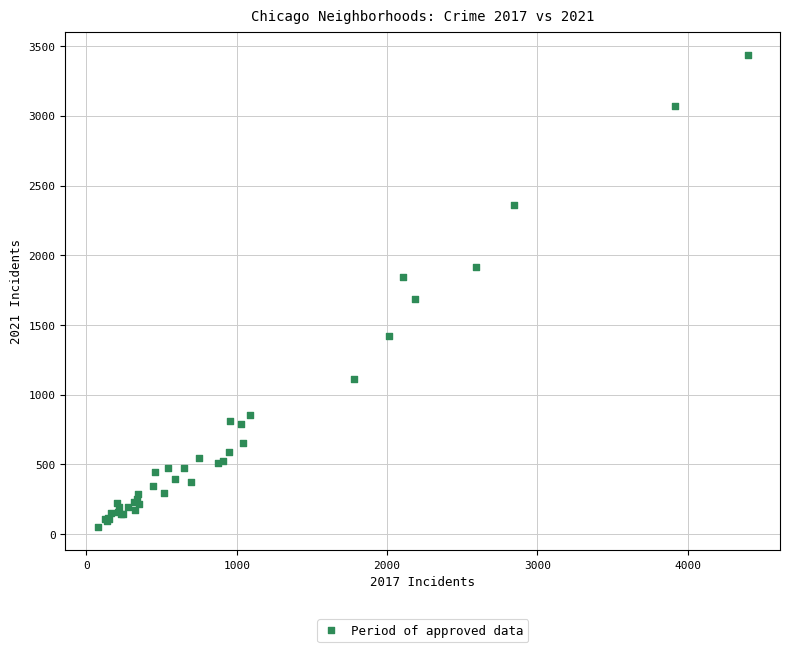

What Y value in the scatter plot is closest to 1744?

1684